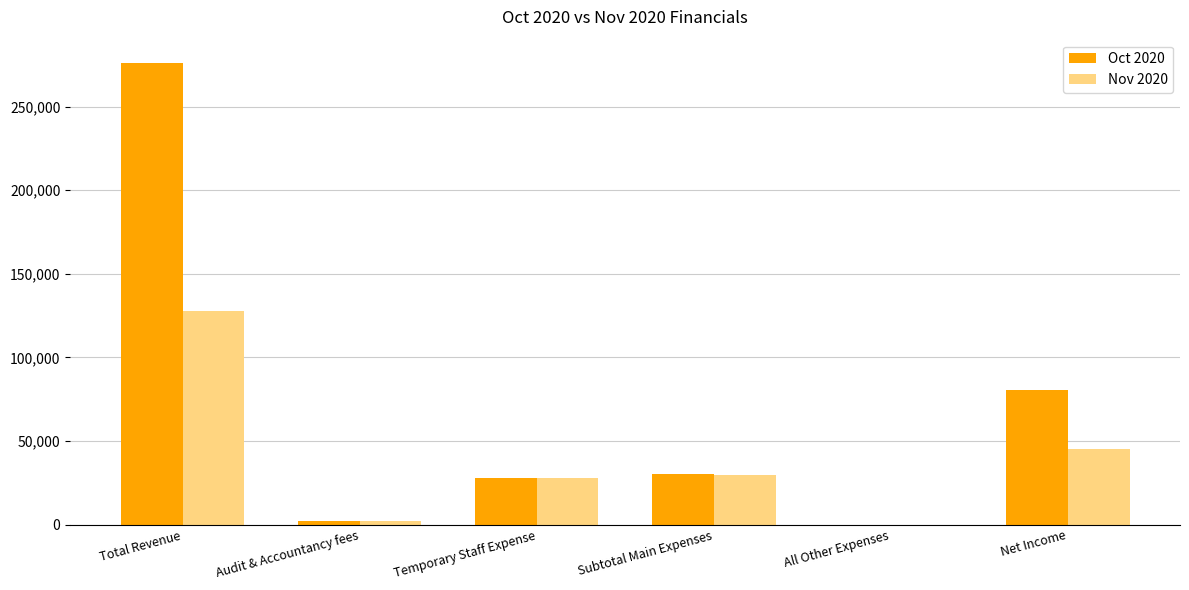

At which category is the sum across all series the highest?

Total Revenue